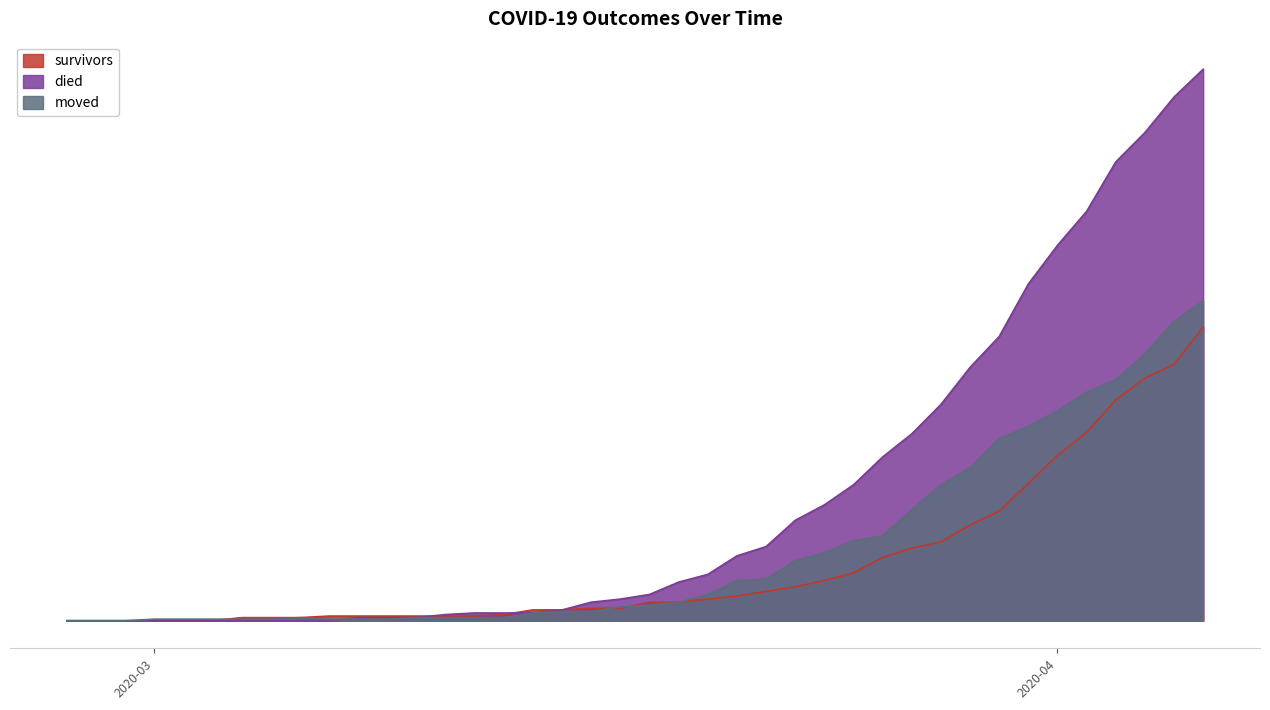

List the series in order of their peak value, lowest first.

survivors, moved, died